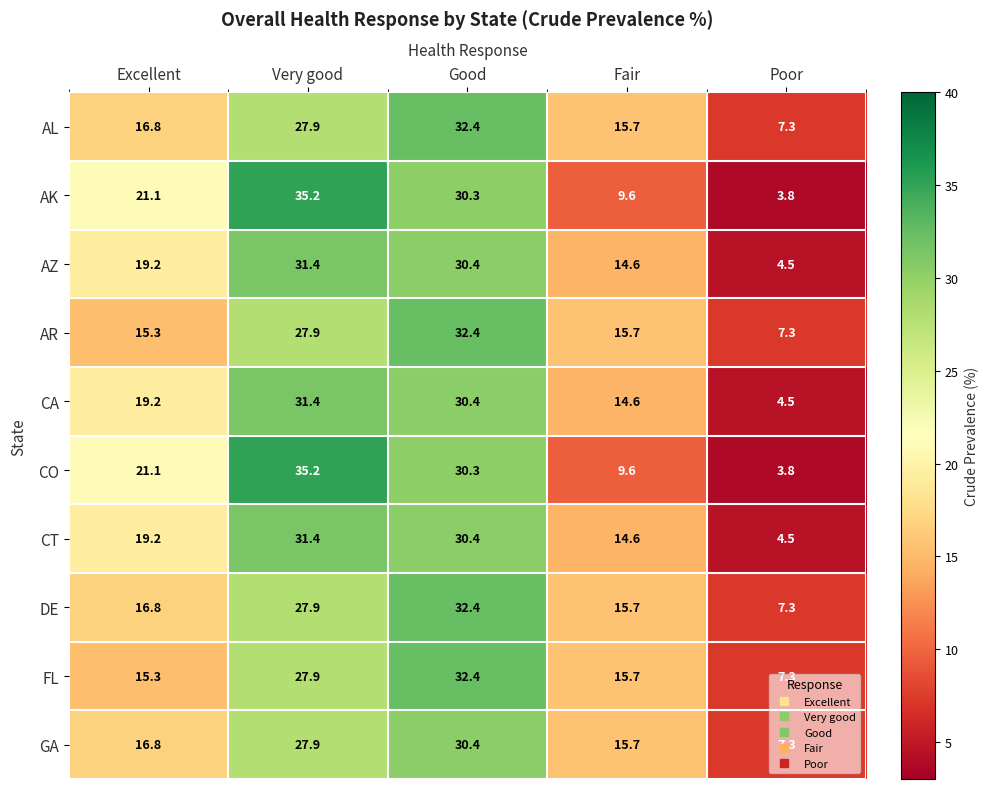

The CA series shows 31.4 at Very good. True or false?

True